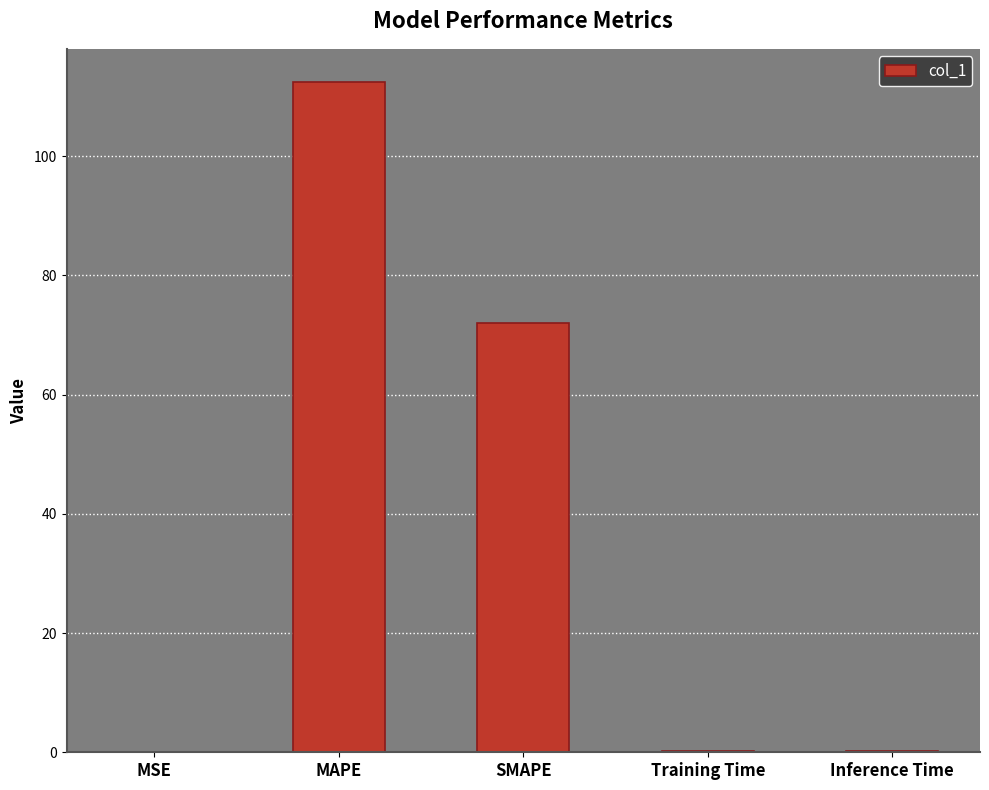

The chart shows a value of 112.4 at MAPE. True or false?

True